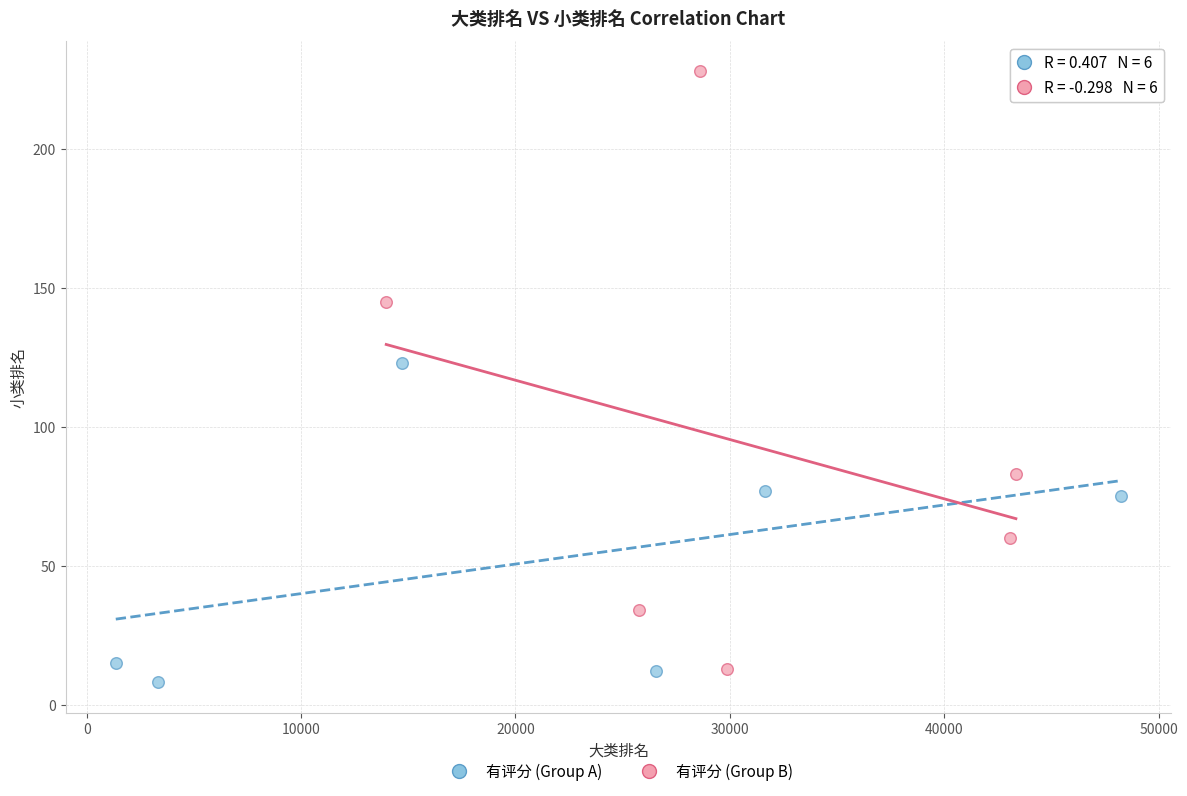

Which series contains the highest Y value?

有评分 (Group B)